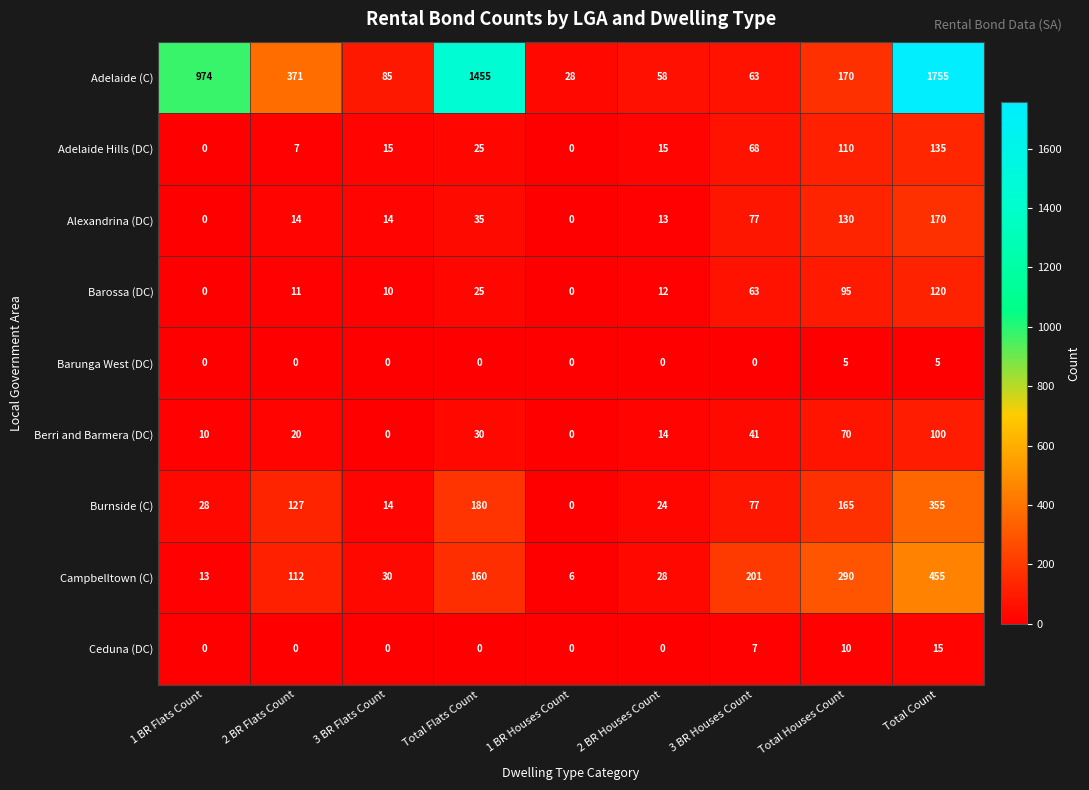

At which category is the sum across all series the highest?

Total Count